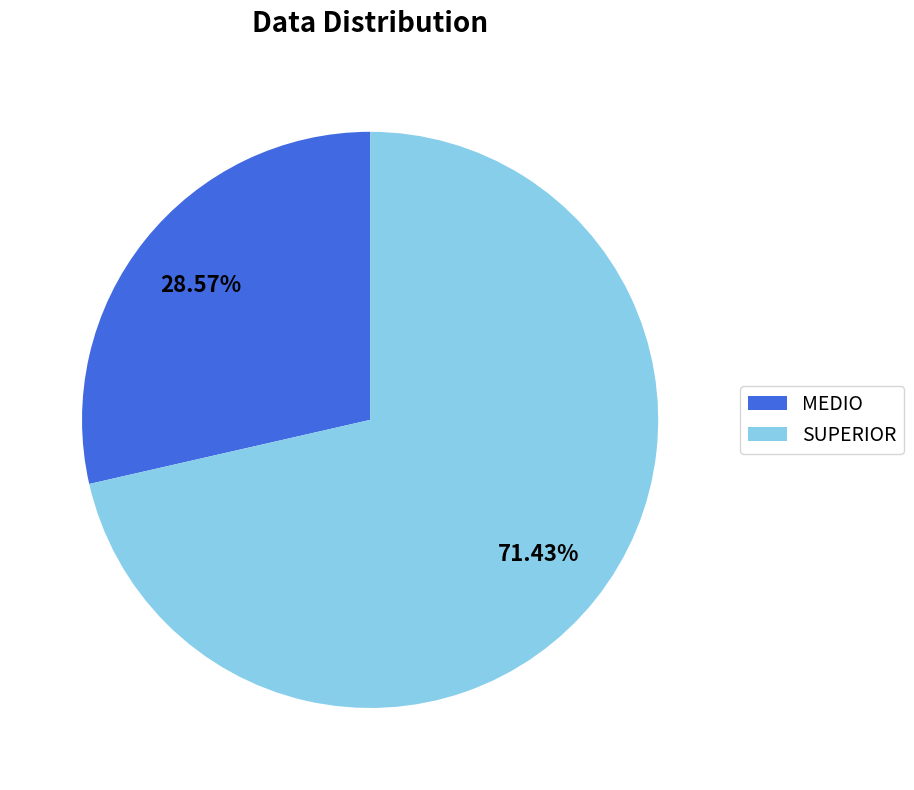

What percentage is the SUPERIOR slice, to the nearest percent?

71%